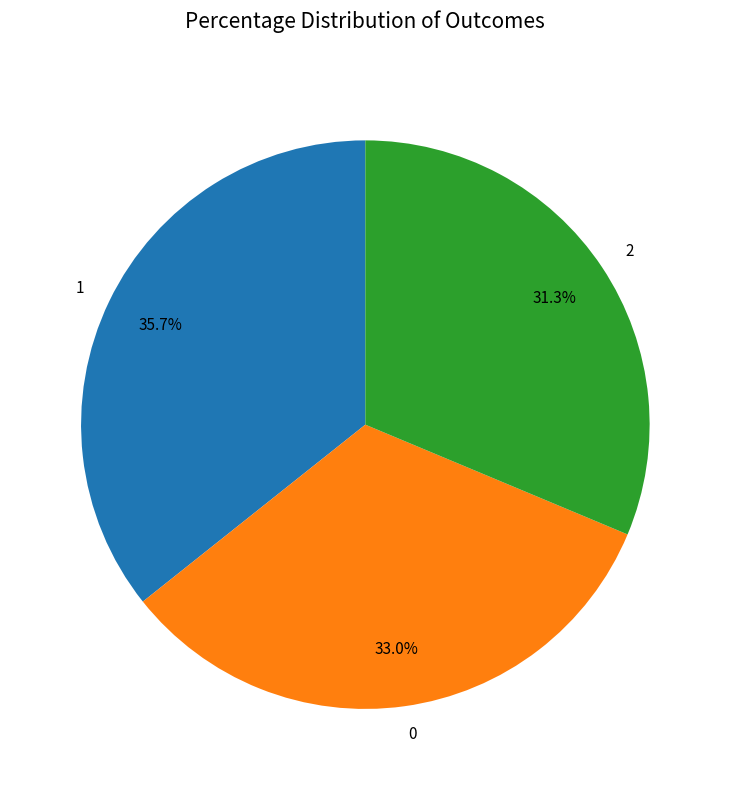

Count the number of slices in the pie.

3